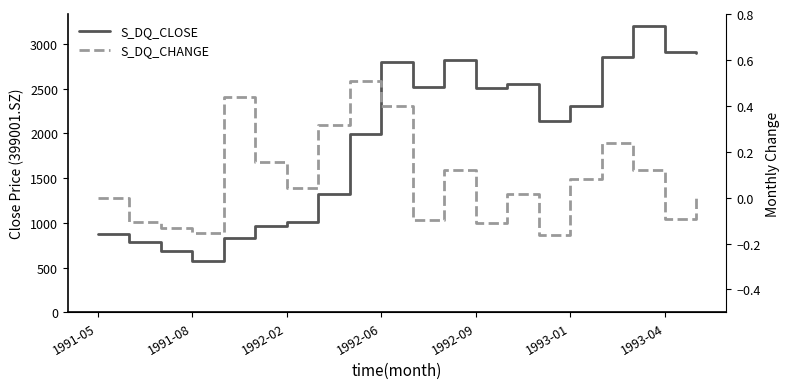

What are all the series names shown in the legend?

S_DQ_CLOSE, S_DQ_CHANGE